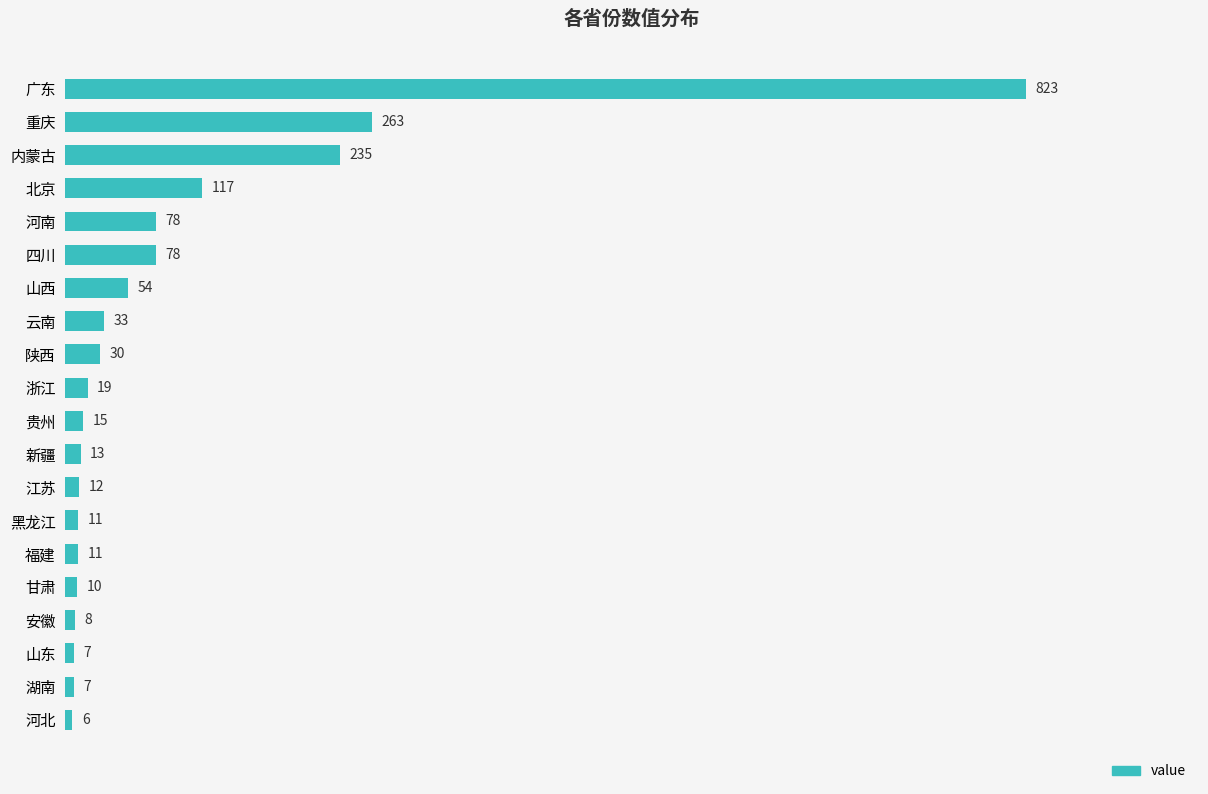

How many bars are there in total?

20